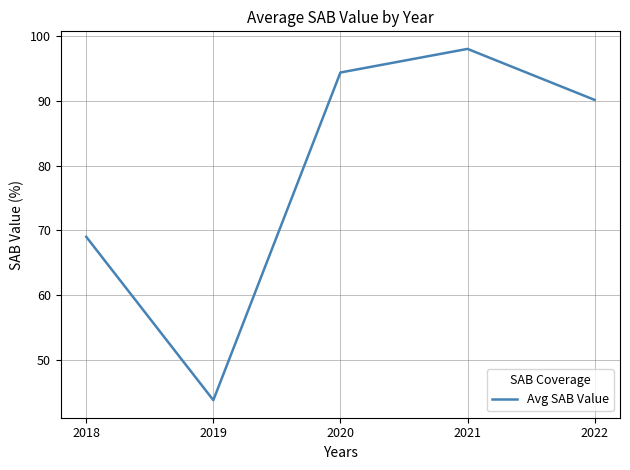

Which label corresponds to the largest value in the chart?

2021